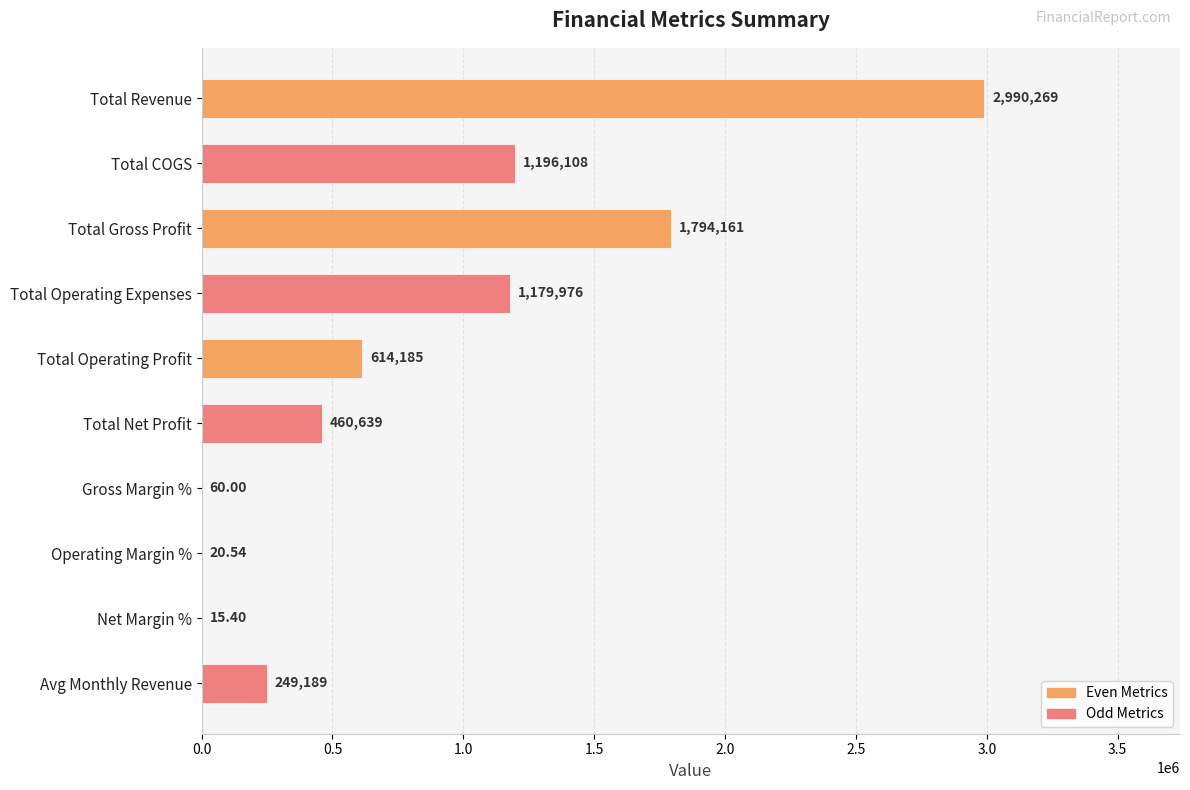

Does the chart contain stacked bars?

No